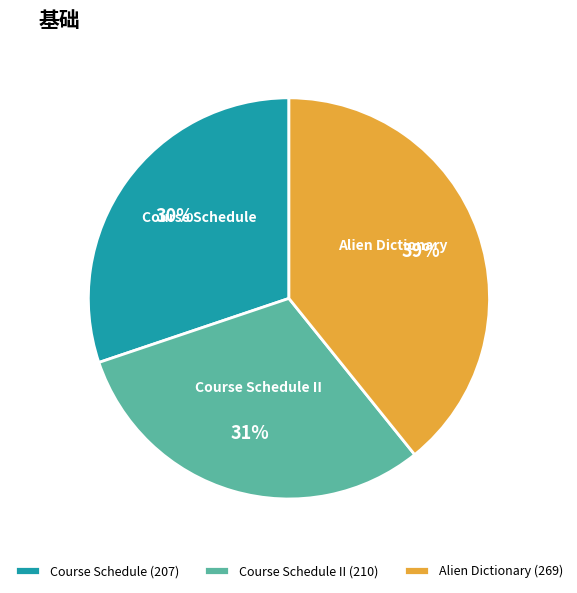

To the nearest percent, what is the average slice percentage?

33%